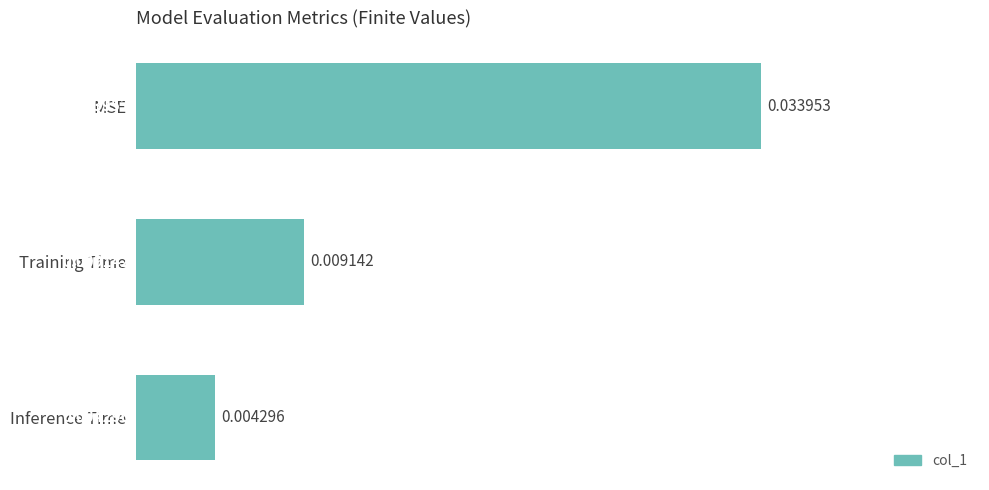

Which label corresponds to the smallest value in the chart?

Inference Time